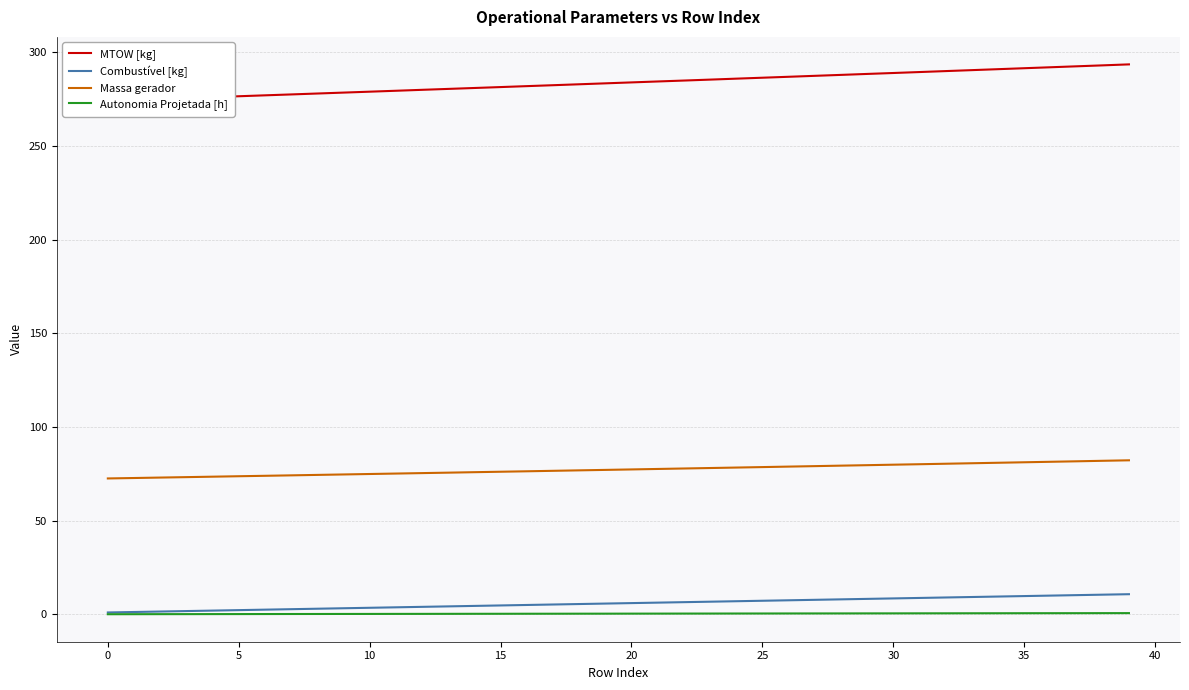

Is the value of Autonomia Projetada [h] at 10 greater than the value of Massa gerador at 10?

No